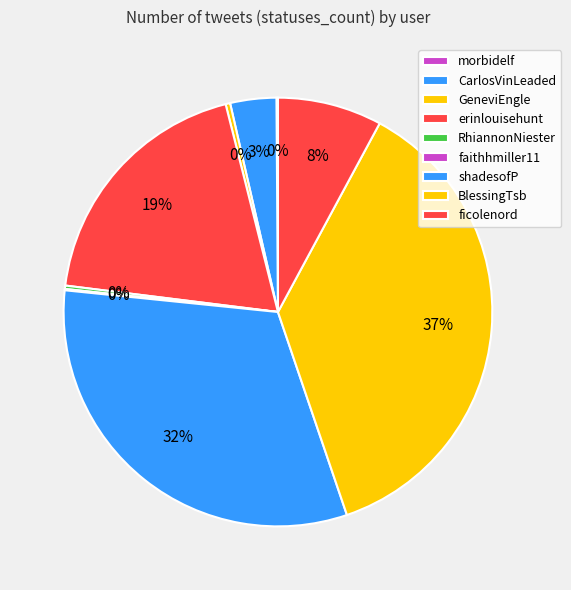

To the nearest percent, what is the average slice percentage?

11%